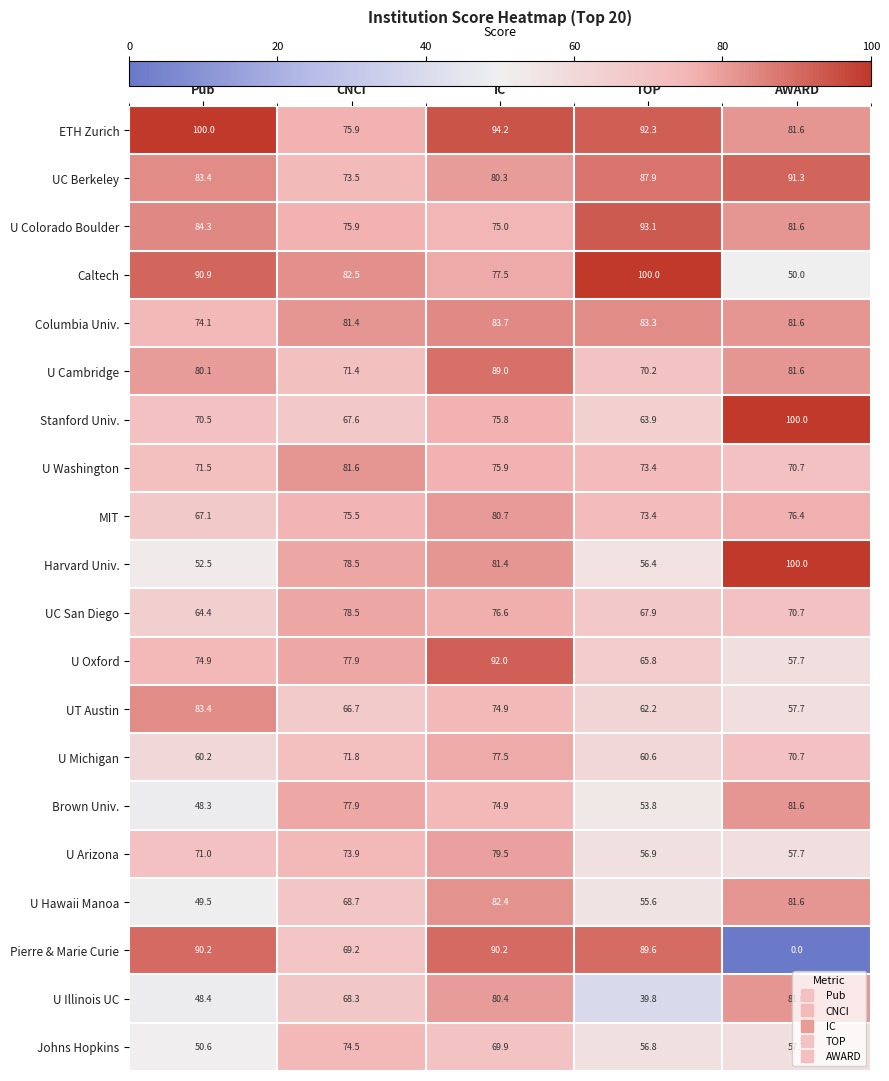

Is it true that U Washington equals 130.1 at TOP?

False